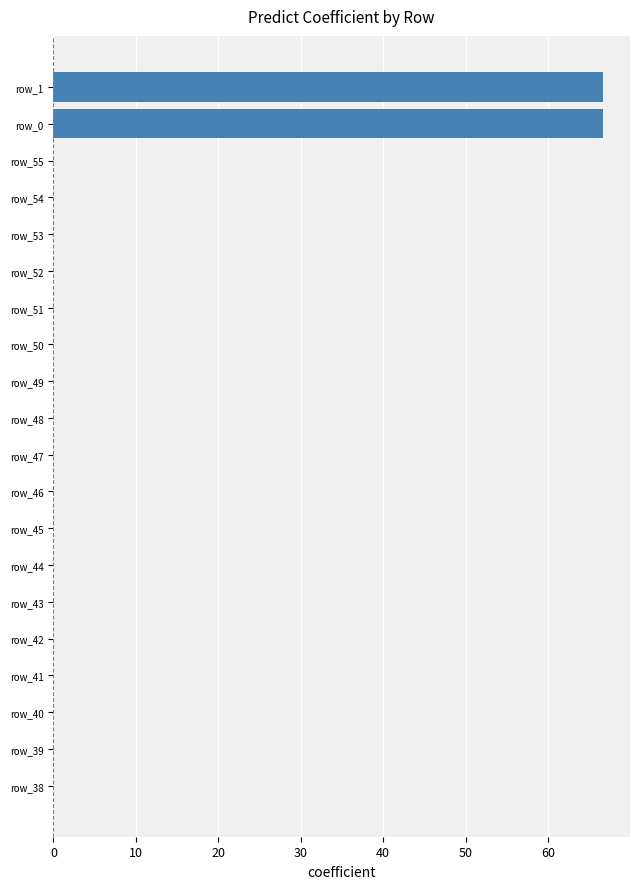

The chart shows a value of 0.0 at row_48. True or false?

True